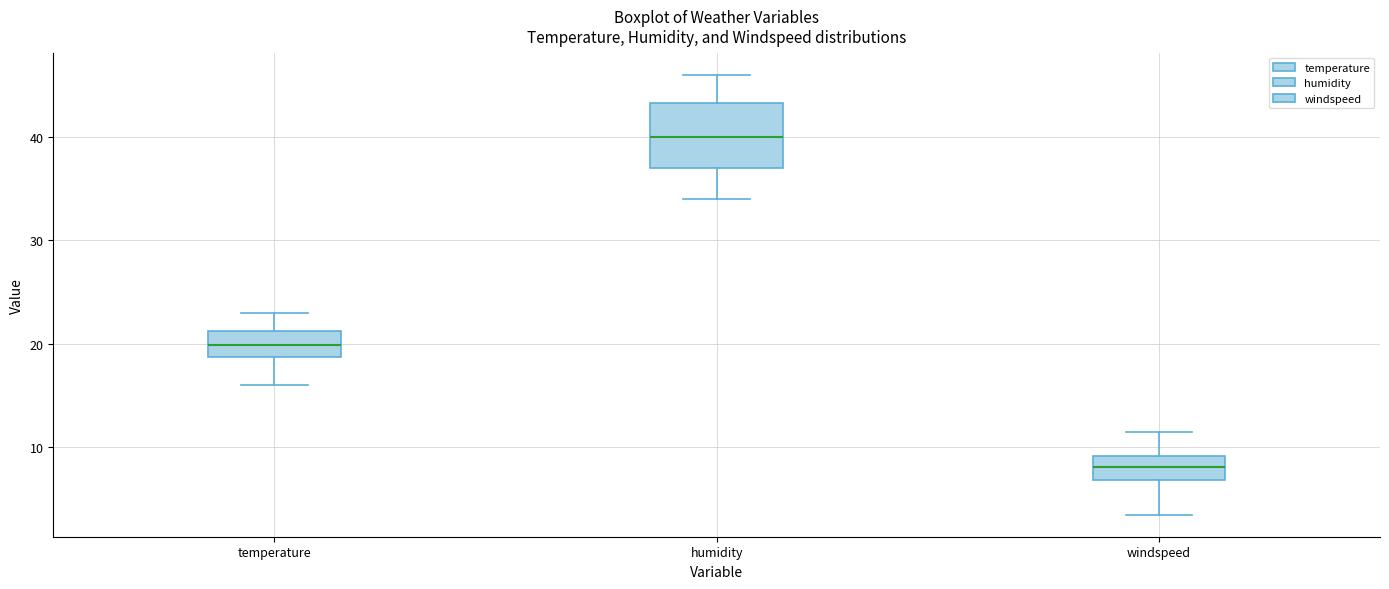

Which box's median line is the highest?

humidity